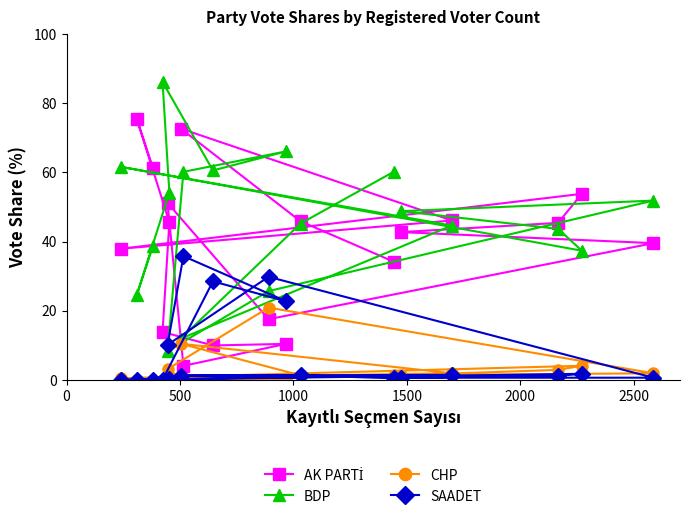

What is the lowest value of the BDP series?

8.3